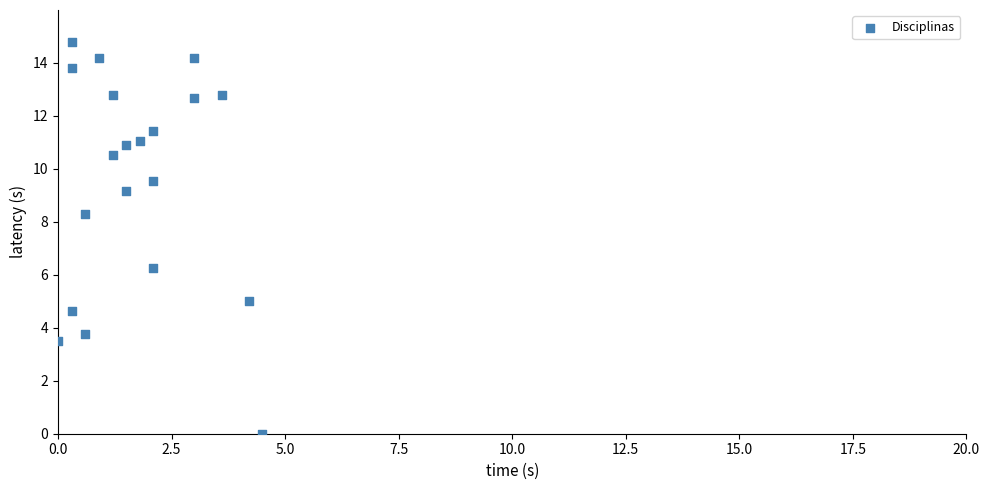

What is the range of Y values (max minus min)?

14.8